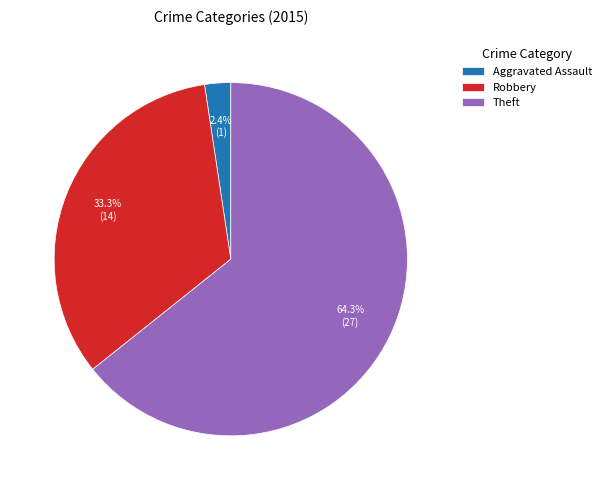

Rank the categories by value from lowest to highest.

Aggravated Assault, Robbery, Theft